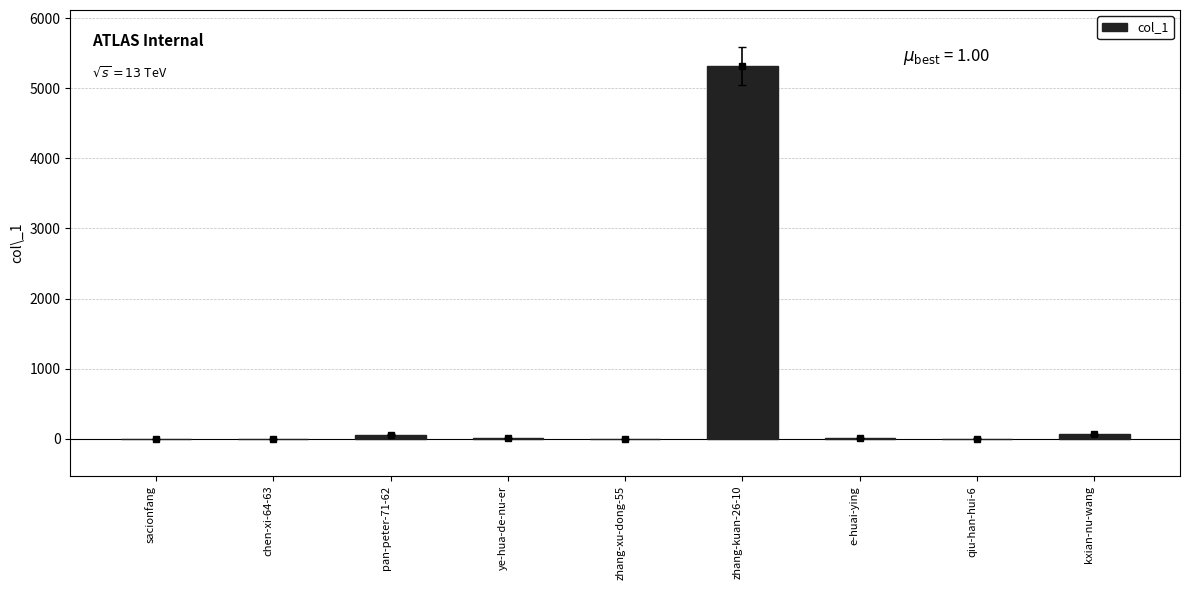

Reading right to left, transcribe all the data shown in this chart.

63	5	12	5318	3	13	59	3	0